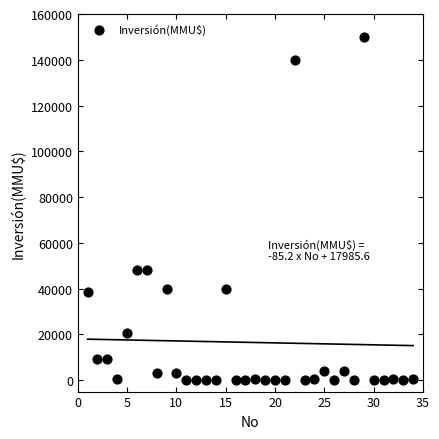

What is the range of X values (max minus min)?

33